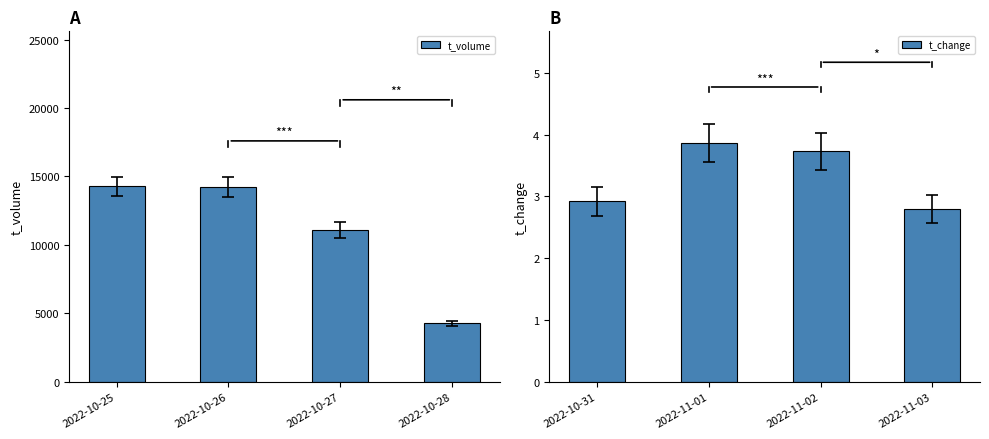

The value of t_change at 2022-11-02 is 3.7. True or false?

True